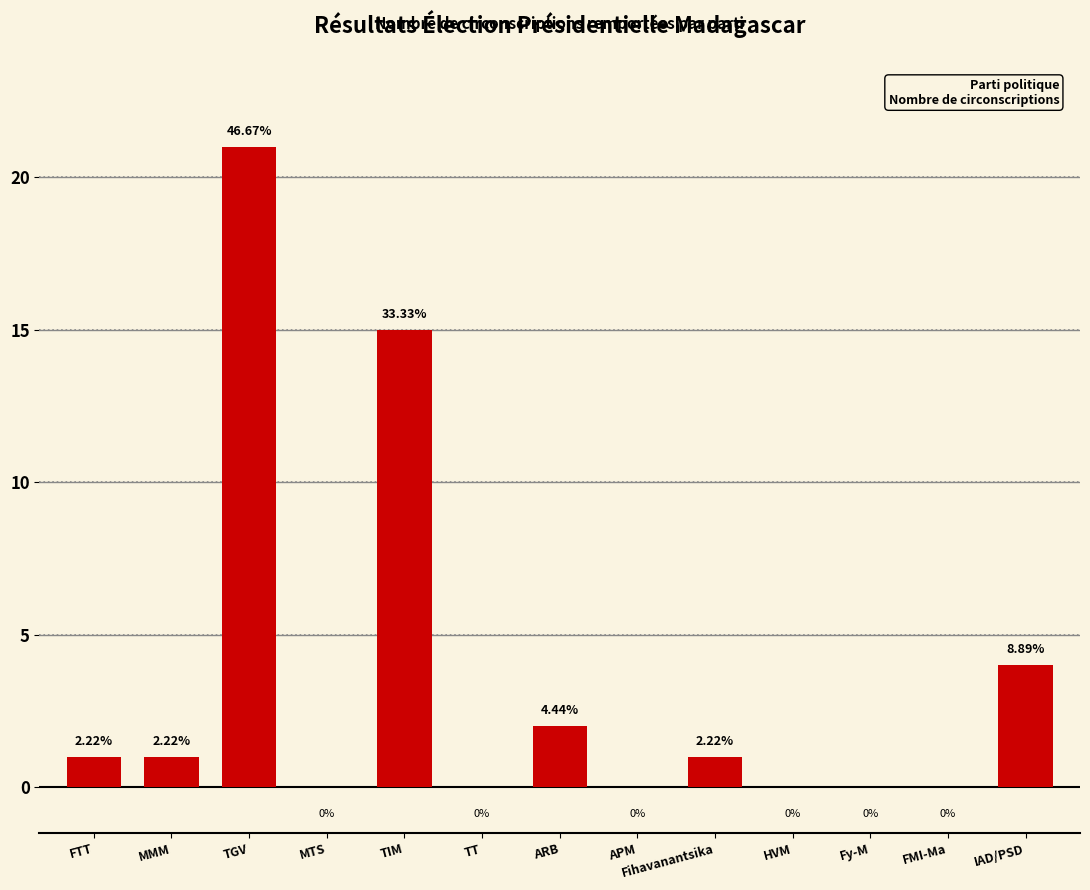

What is the sum of all values?

45